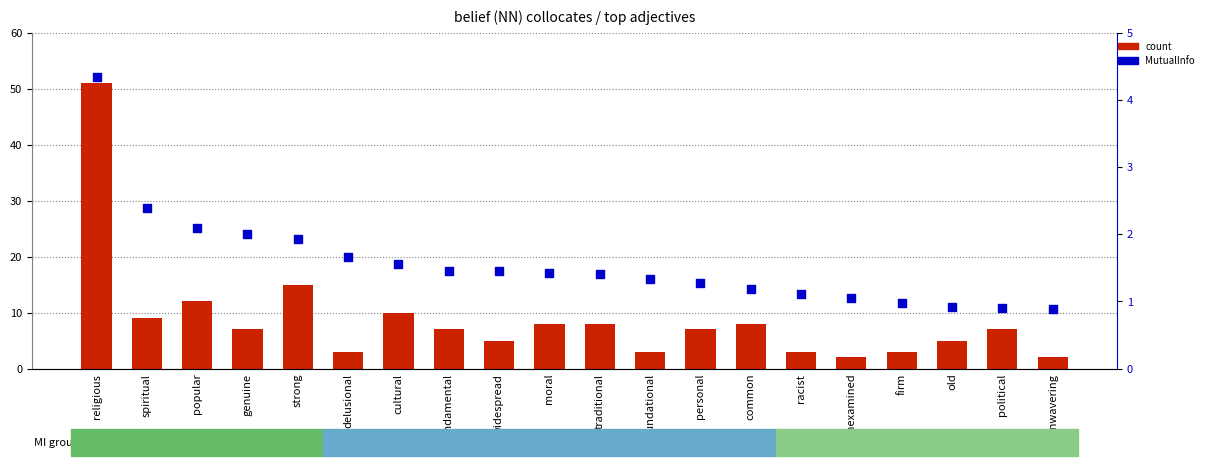

At which category is the sum across all series the highest?

religious